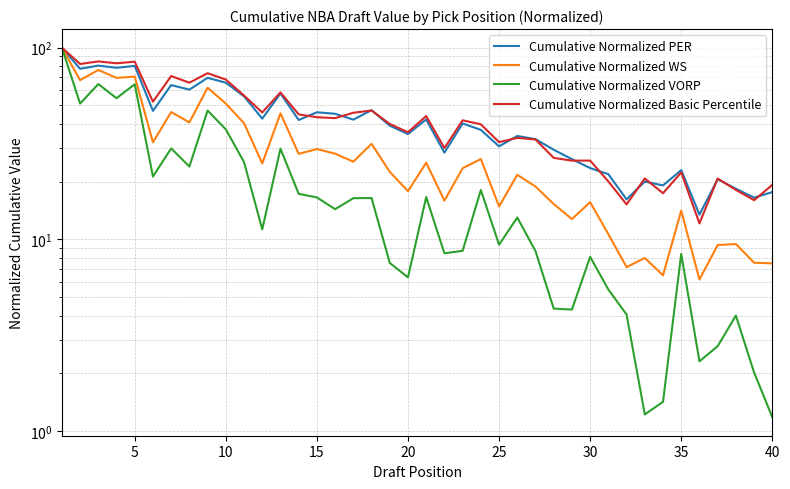

True or false: Cumulative Normalized PER and Cumulative Normalized VORP intersect in this chart.

False